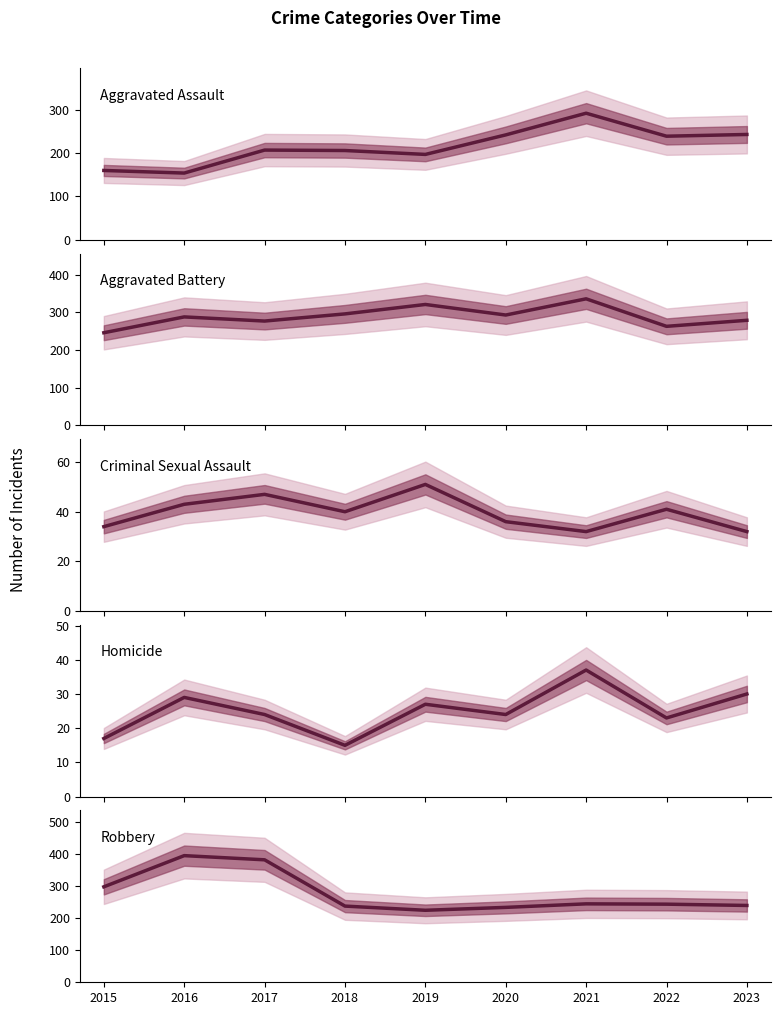

At which label is Criminal Sexual Assault closest to 41?

2022